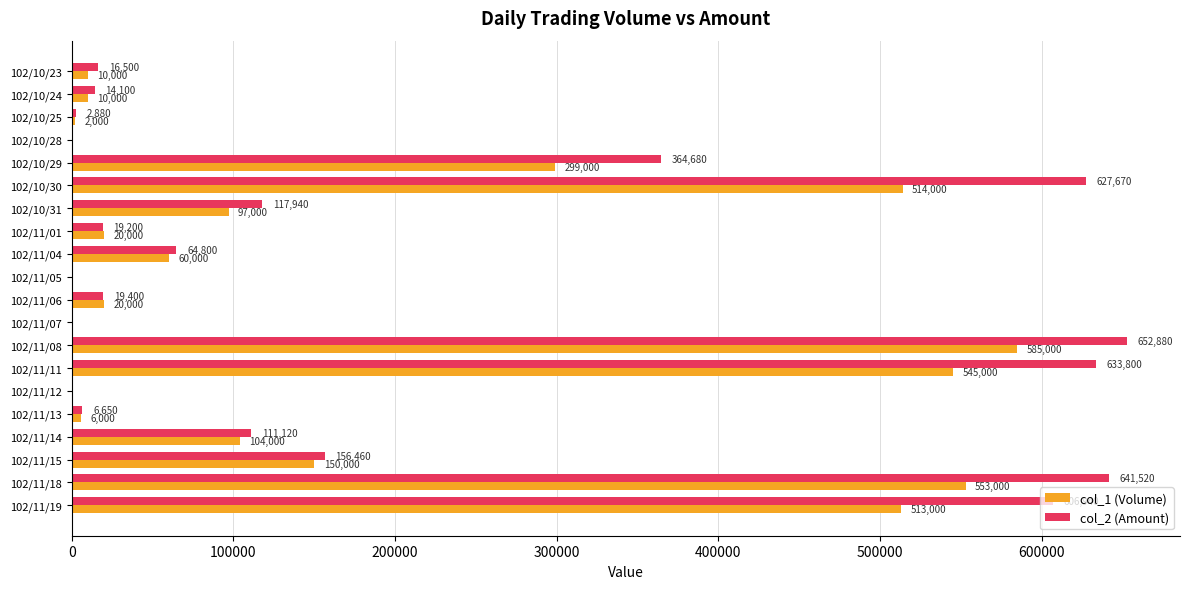

At which label does col_2 (Amount) reach its peak?

102/11/08